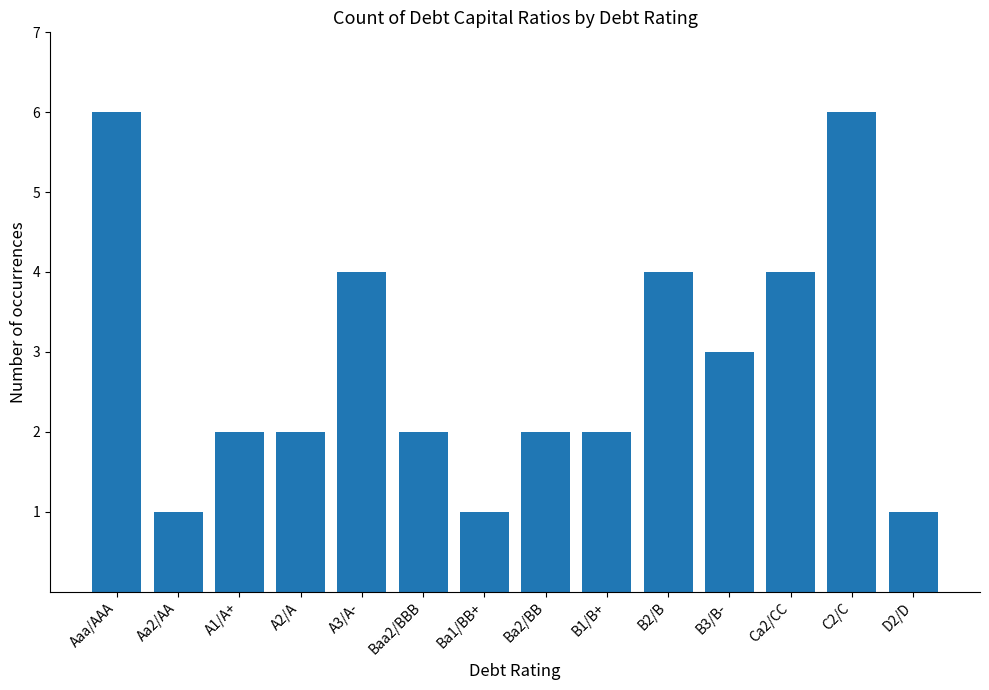

How many distinct data groups are displayed?

1